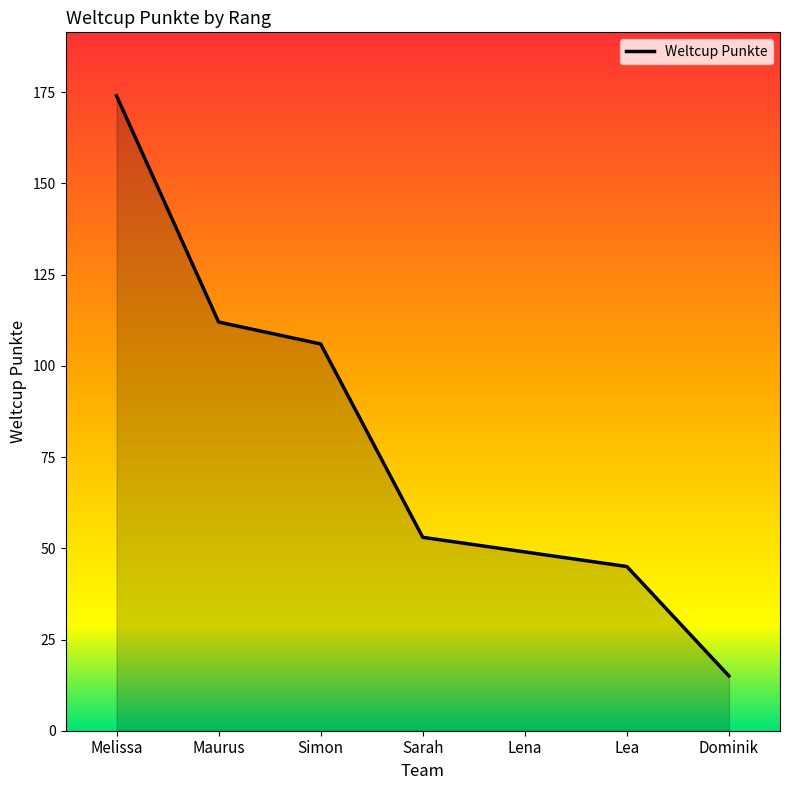

Does the chart display data point markers on the line(s)?

No